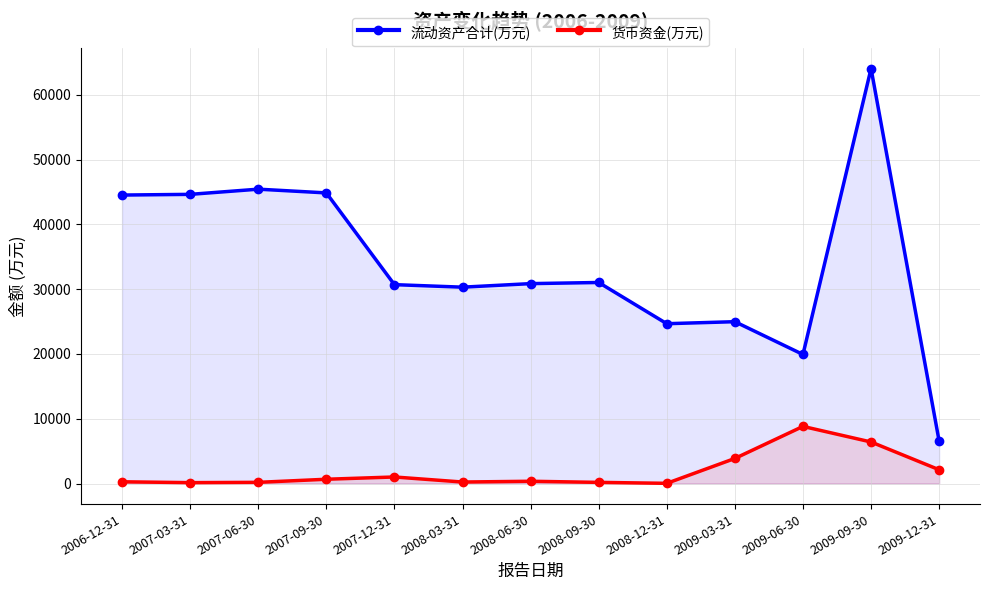

What are all the series names shown in the legend?

流动资产合计(万元), 货币资金(万元)